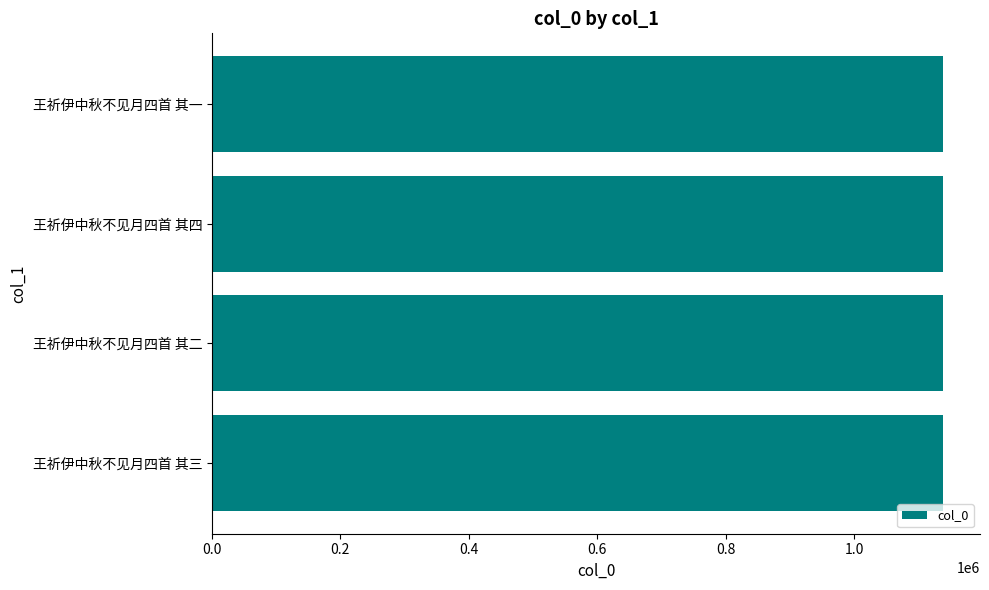

What is the sum of the values at 王祈伊中秋不见月四首 其三 and 王祈伊中秋不见月四首 其二?

2277351